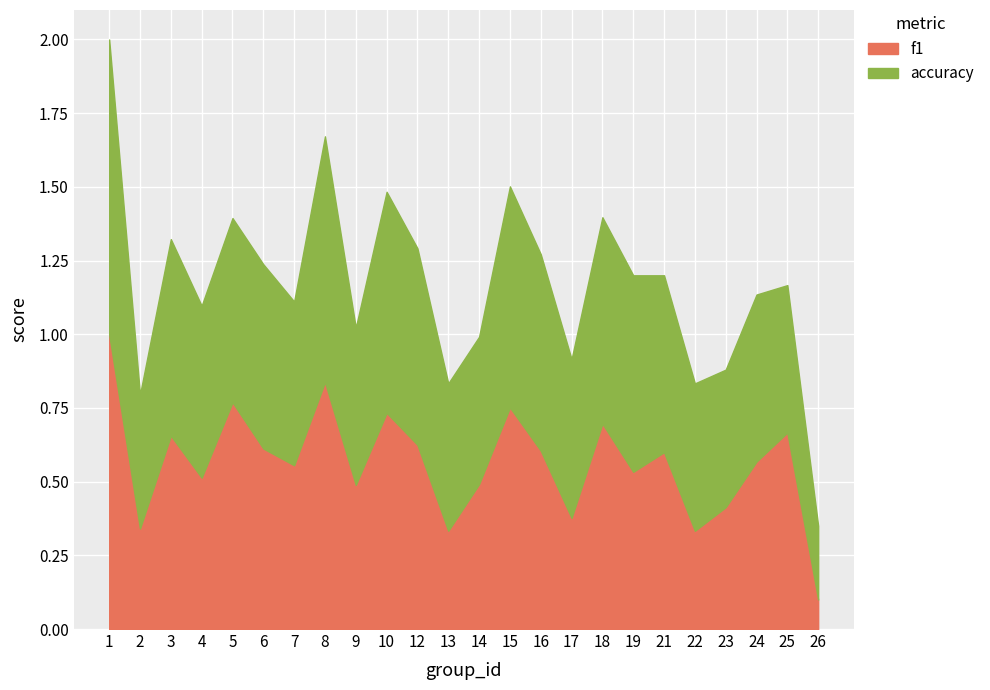

Reading left to right, extract all data points from this chart.

f1: 1.0	0.3	0.7	0.5	0.8	0.6	0.6	0.8	0.5	0.7	0.6	0.3	0.5	0.8	0.6	0.4	0.7	0.5	0.6	0.3	0.4	0.6	0.7	0.1
accuracy: 1.0	0.5	0.7	0.6	0.6	0.6	0.6	0.8	0.5	0.8	0.7	0.5	0.5	0.8	0.7	0.5	0.7	0.7	0.6	0.5	0.5	0.6	0.5	0.2